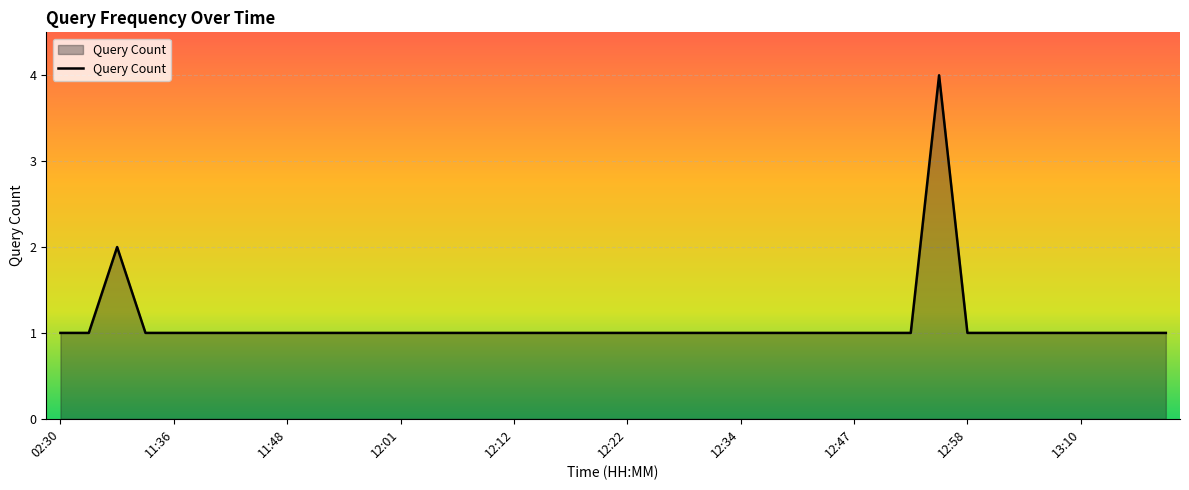

What is the difference between the maximum and second lowest values?

3